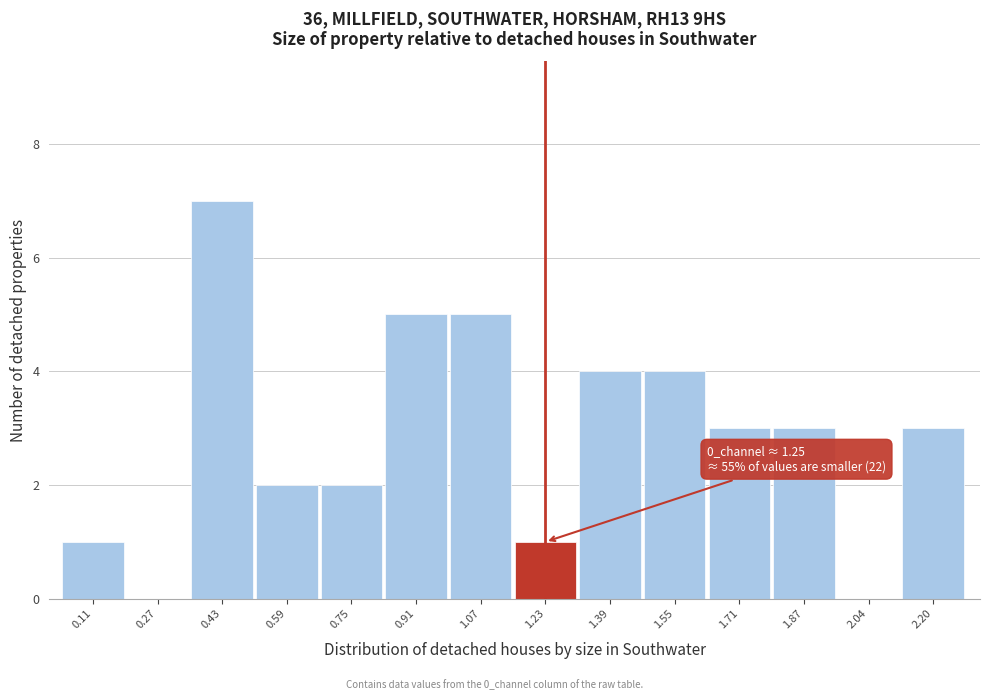

Reading right to left, list all the values displayed in this chart.

2.20=3	2.04=0	1.87=3	1.71=3	1.55=4	1.39=4	1.23=1	1.07=5	0.91=5	0.75=2	0.59=2	0.43=7	0.27=0	0.11=1